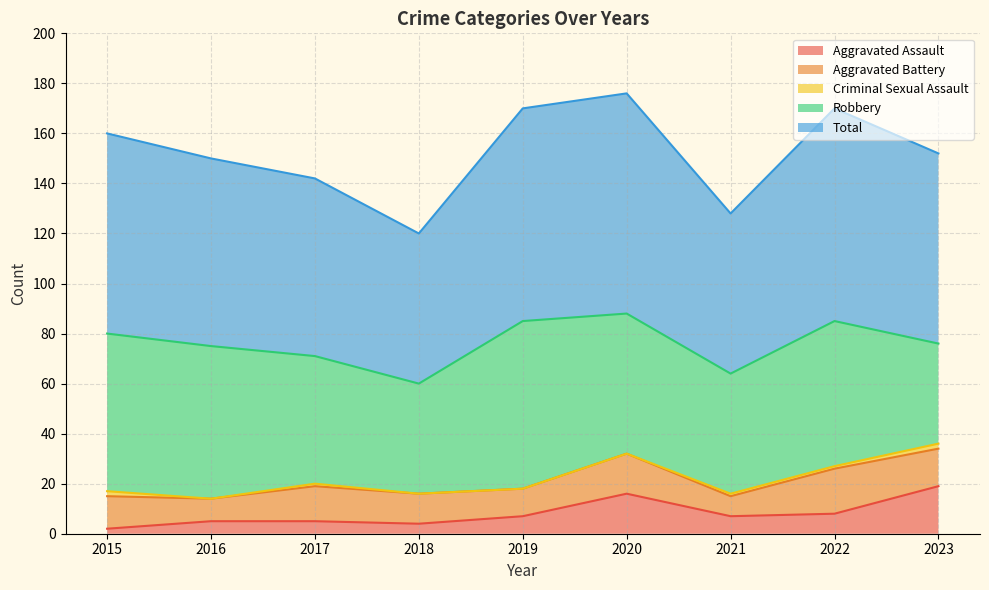

Where is the first local maximum for Aggravated Battery?

2017